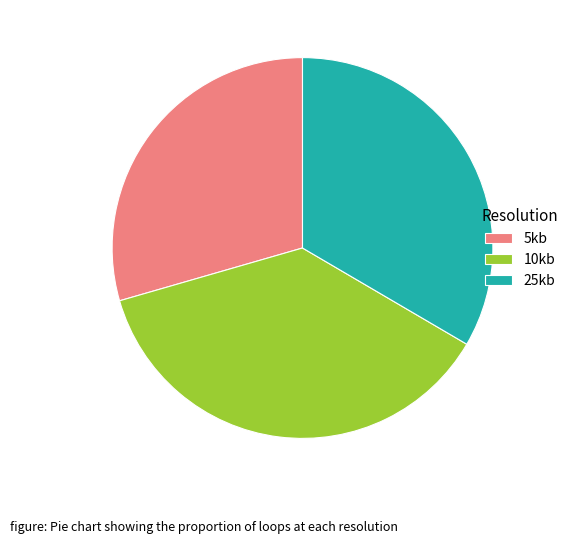

What is the ratio of the value at 25kb to the value at 10kb?

0.9